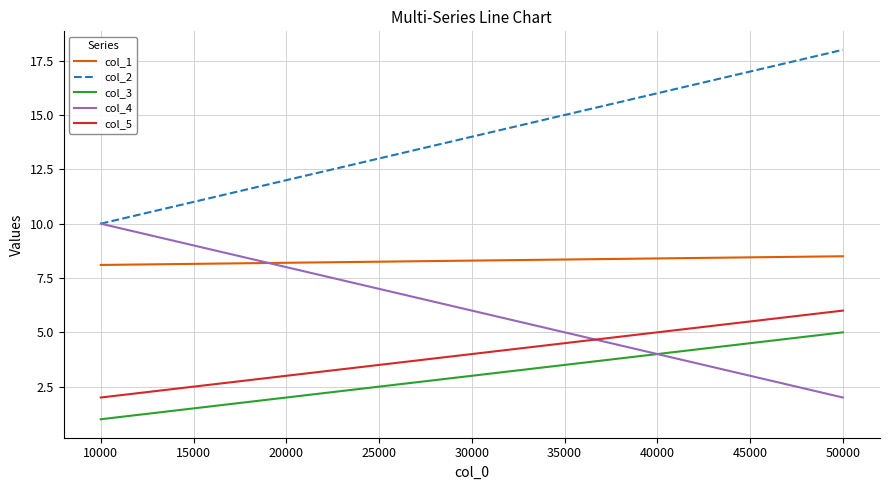

Count the col_5 values in the range 3 to 5.

3